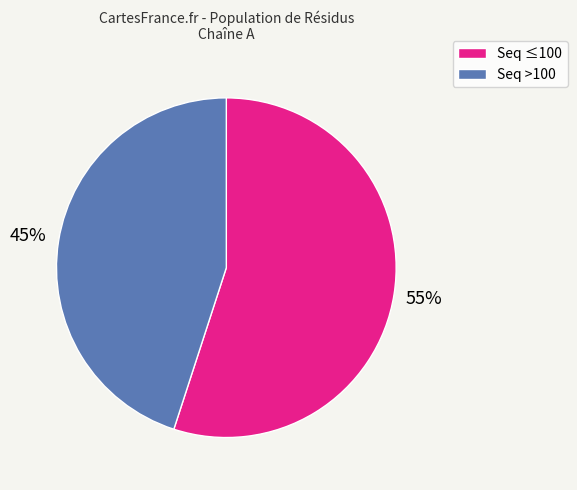

To the nearest percent, what is the difference between the largest and smallest slice percentages?

10%